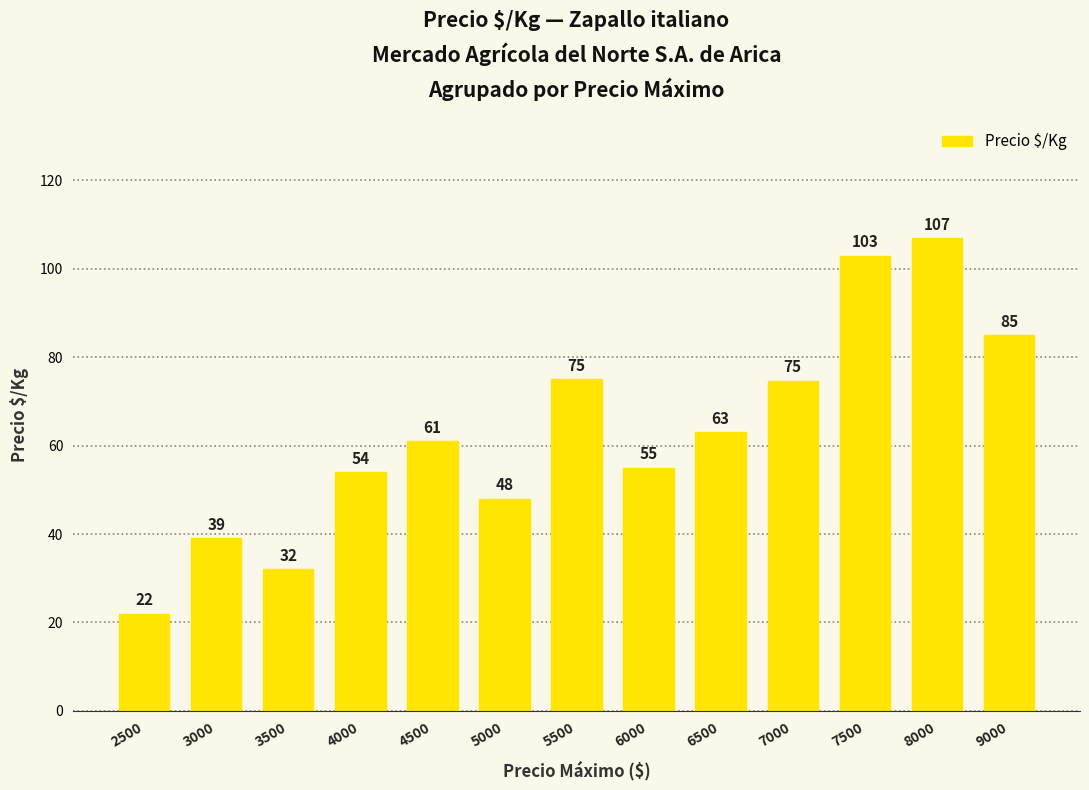

What is the sum of all values?

818.7